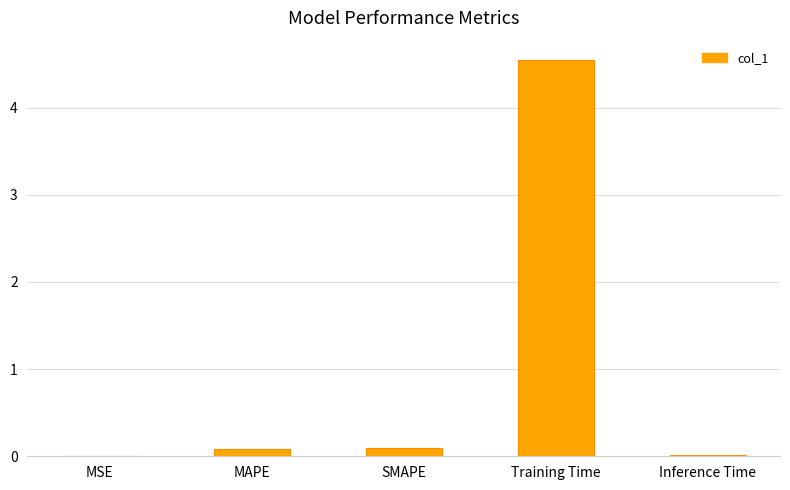

What is the sum of all values?

4.7